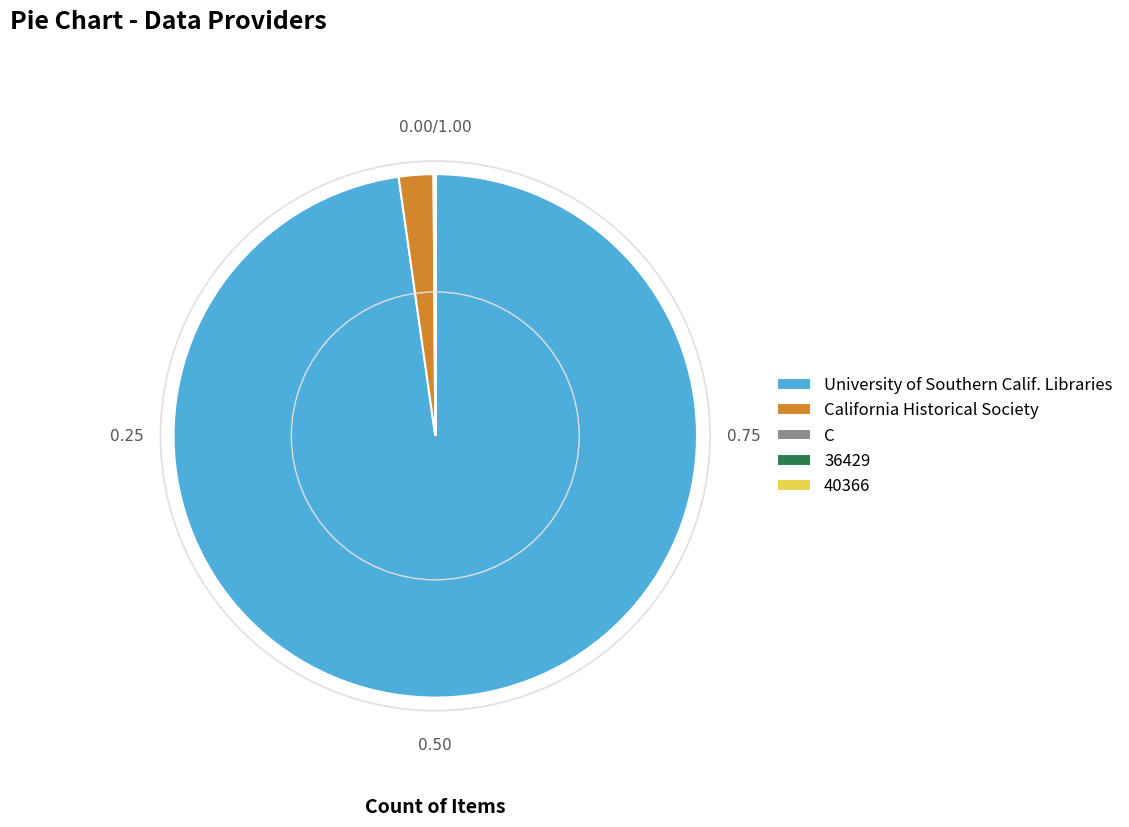

Does any single category account for the majority?

Yes